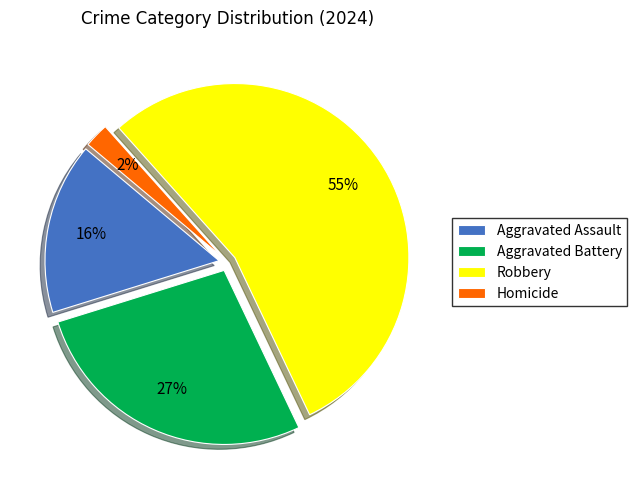

Do Aggravated Assault and Robbery together represent more than half of the pie?

Yes